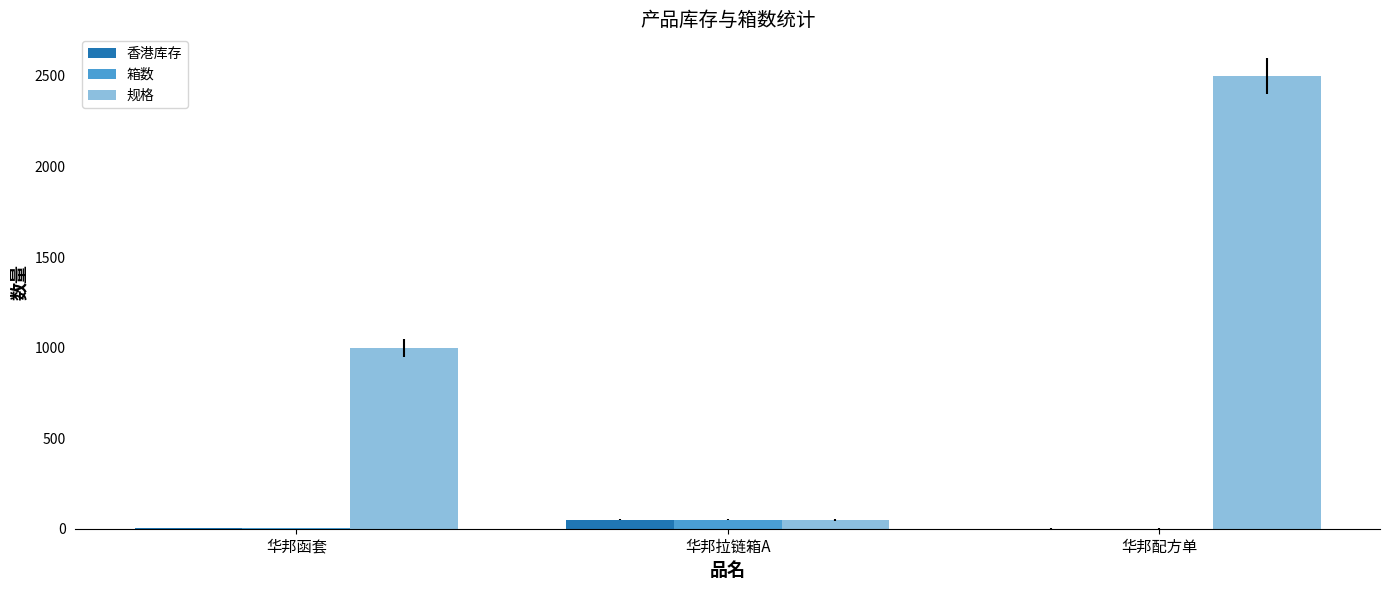

True or false: 香港库存 has a value of 49 at 华邦拉链箱A.

True